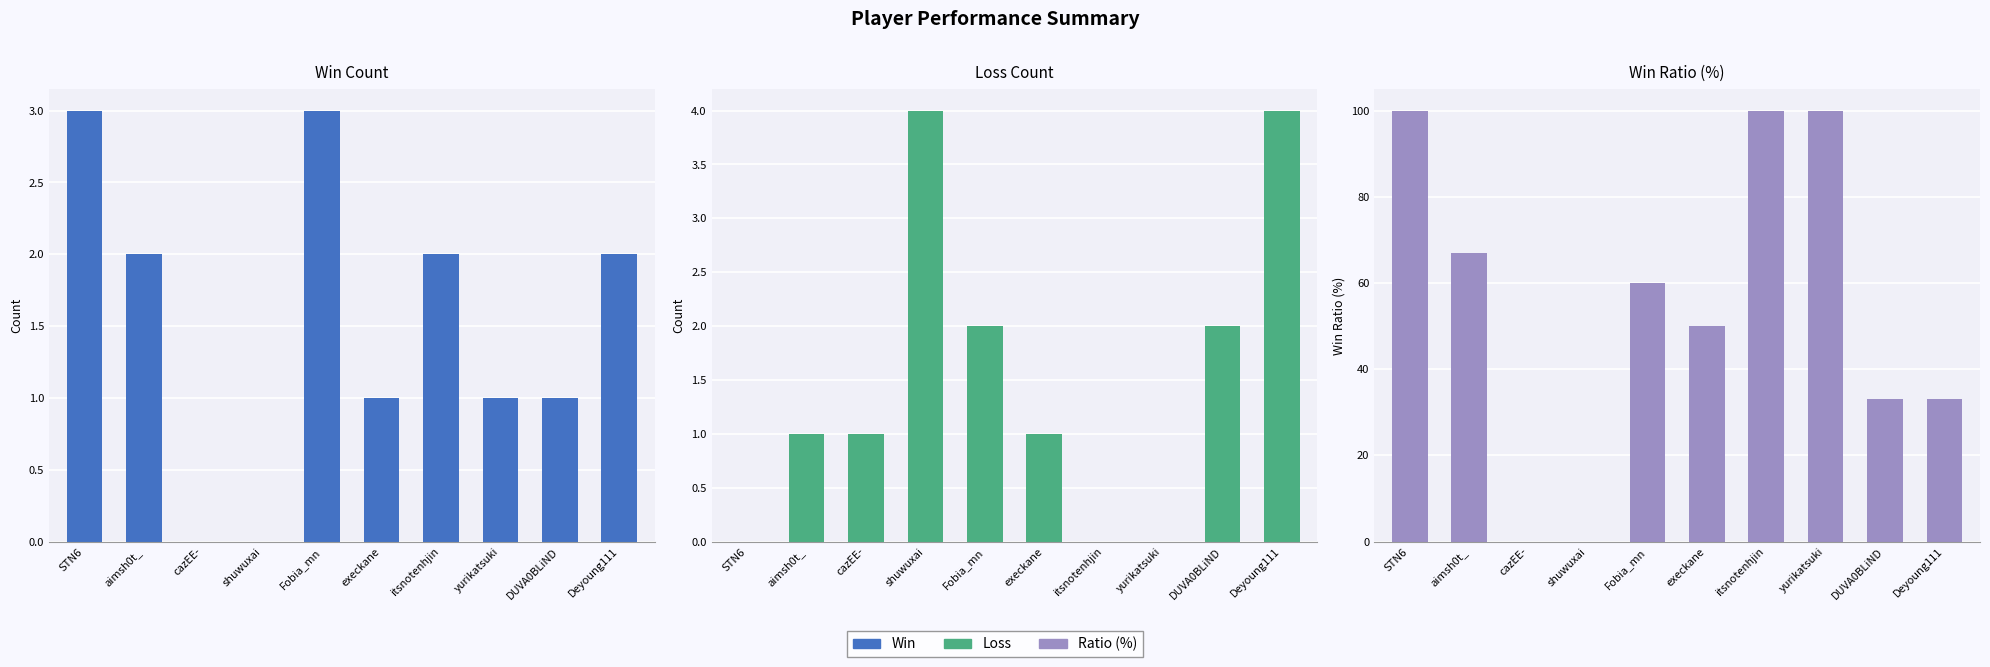

What are all the series names shown in the legend?

Win, Loss, Ratio